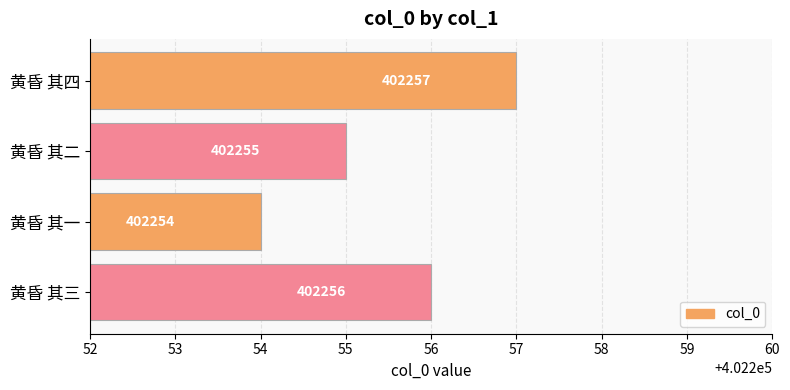

What value does the data have at 黄昏 其二?

402255